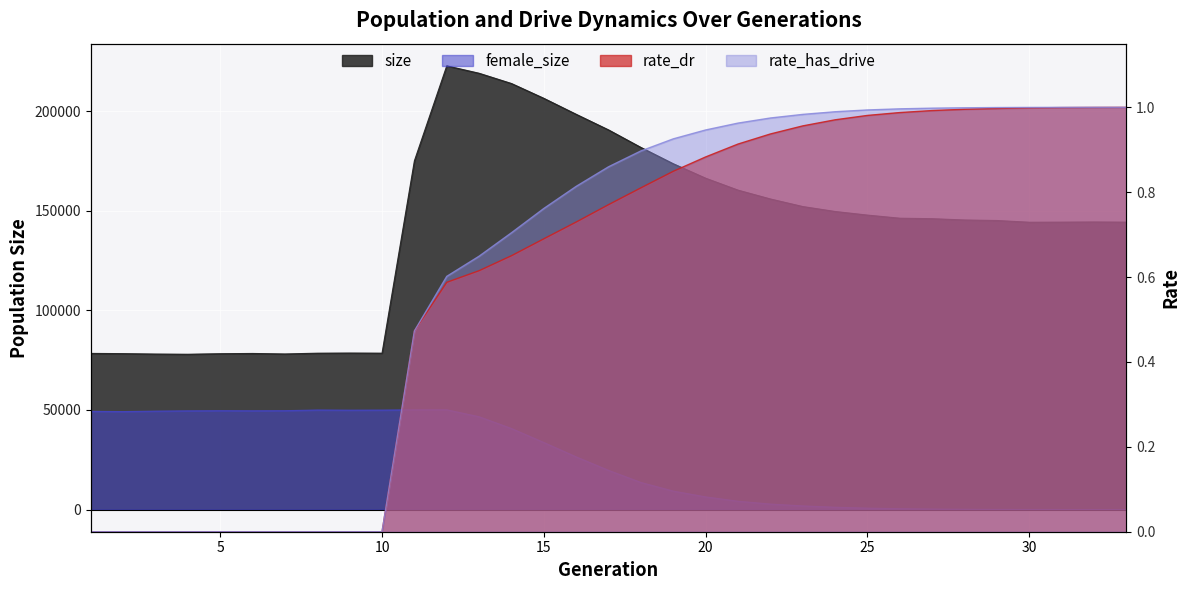

The value of rate_dr at 19 is 0.8. True or false?

True